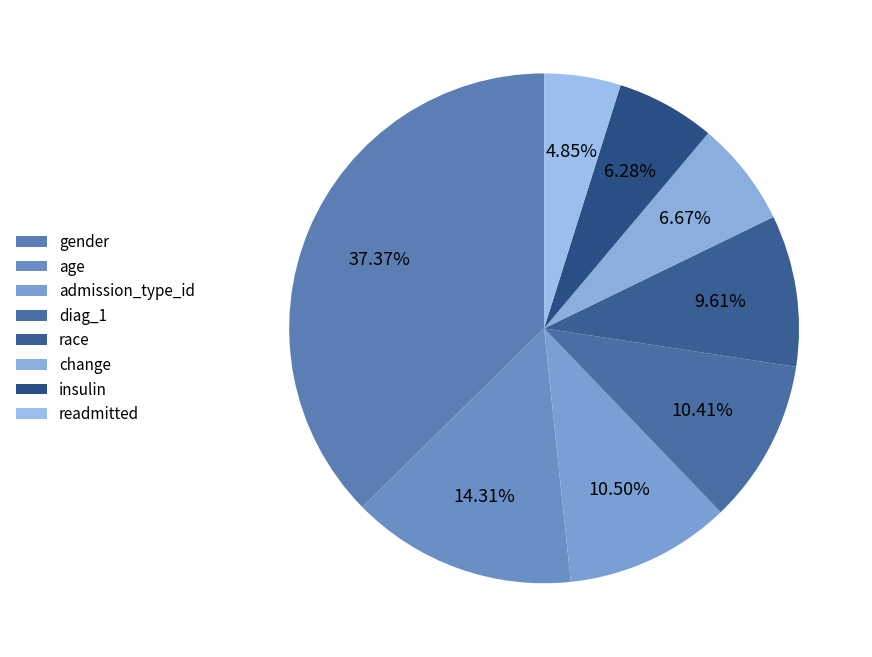

Rank the categories by value from lowest to highest.

readmitted, insulin, change, race, diag_1, admission_type_id, age, gender